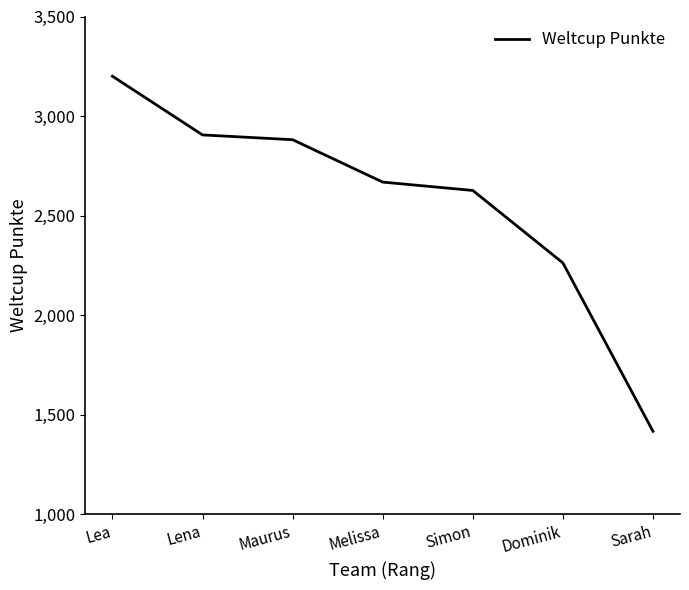

What is the change in value from Melissa to Sarah?

-1252